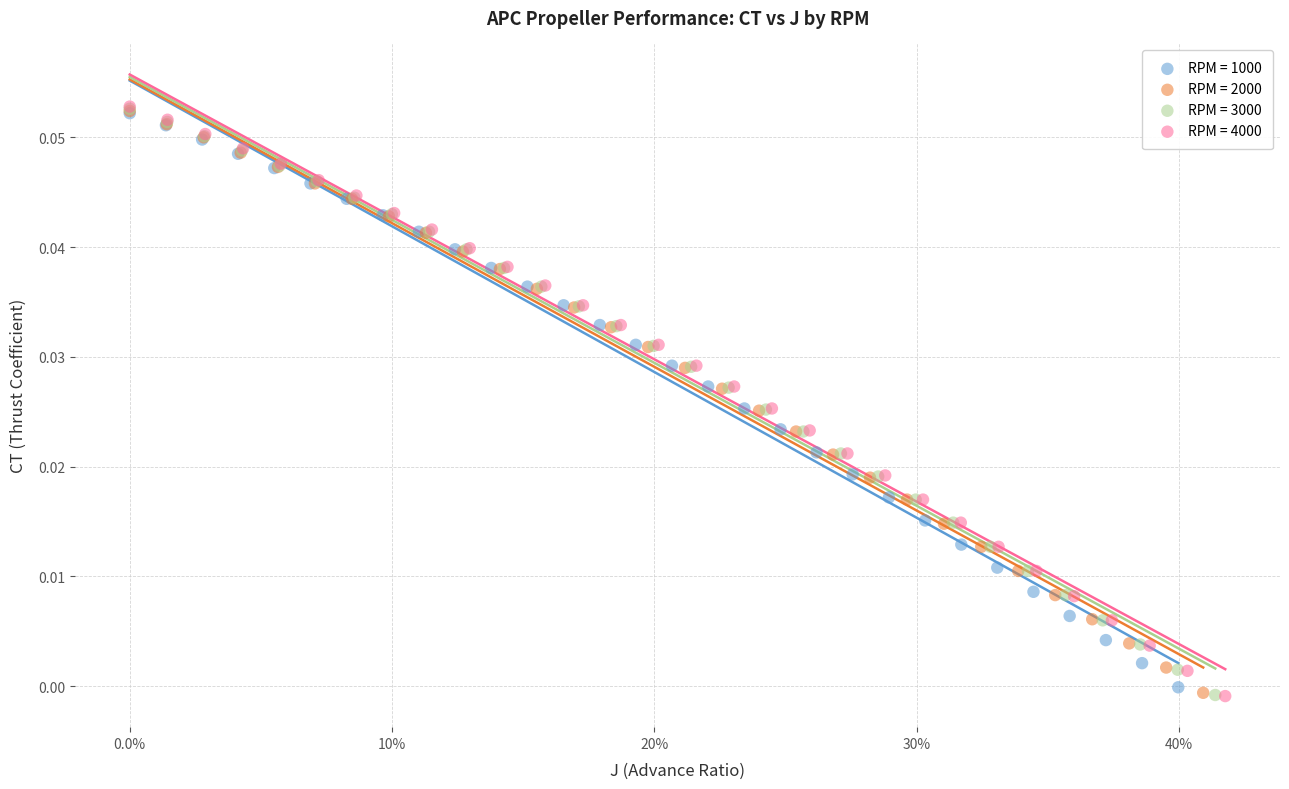

What are all the series names shown in the legend?

RPM = 1000, RPM = 2000, RPM = 3000, RPM = 4000